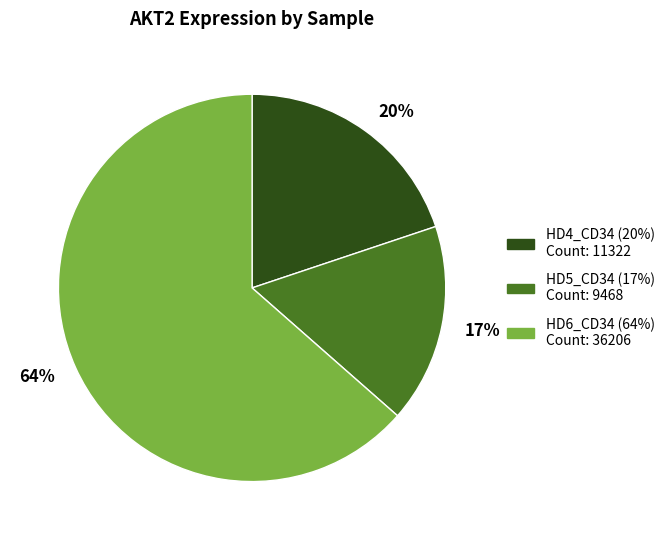

To the nearest percent, what is the average slice percentage?

33%